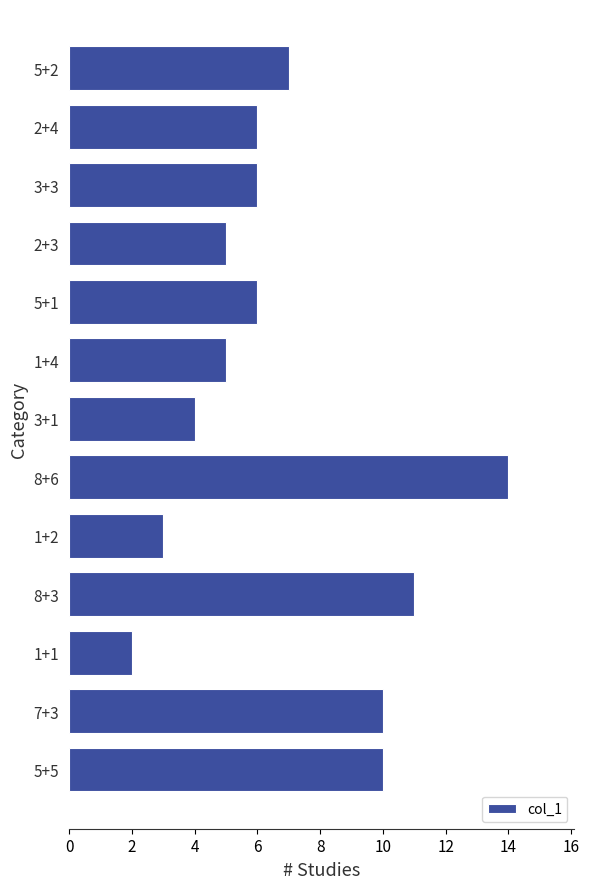

The chart shows a value of 8 at 5+1. True or false?

False